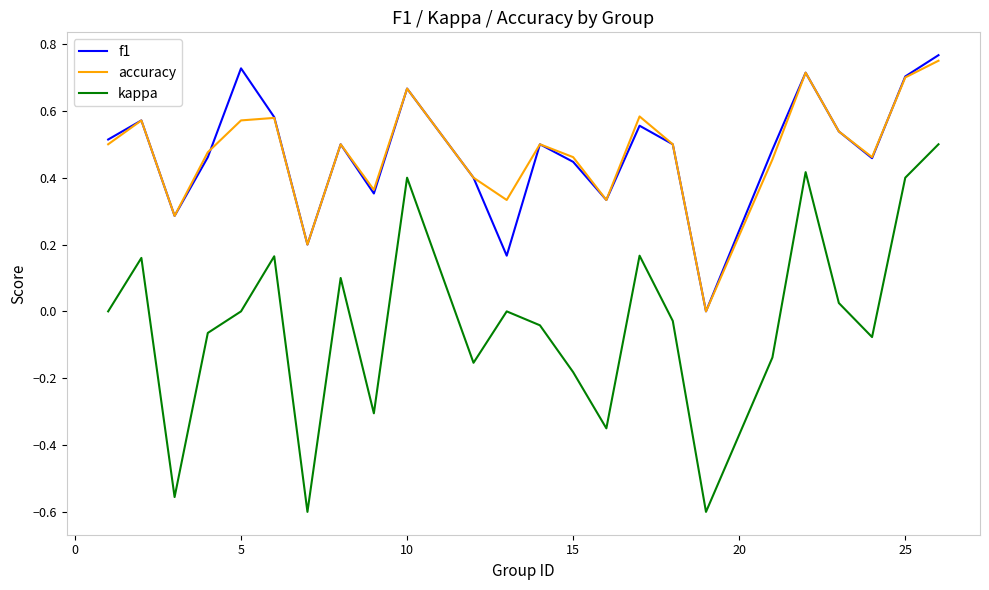

True or false: kappa and f1 intersect in this chart.

False